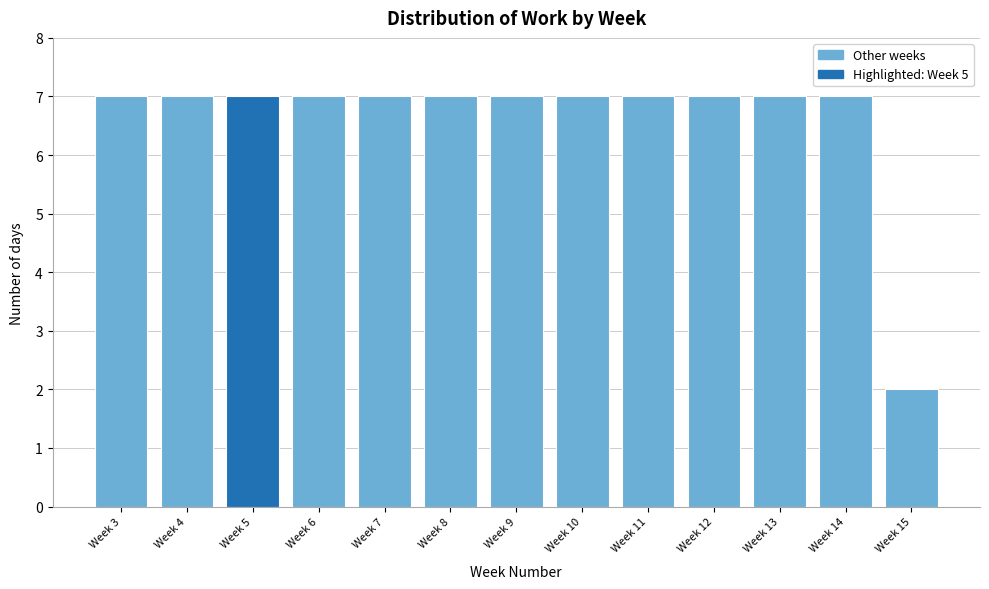

Reading right to left, what are all the values shown in this chart?

2	7	7	7	7	7	7	7	7	7	7	7	7